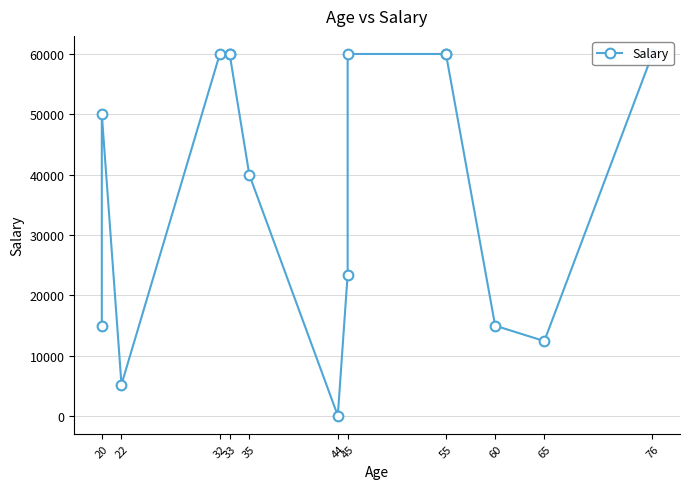

How many data points are less than 50000?

7